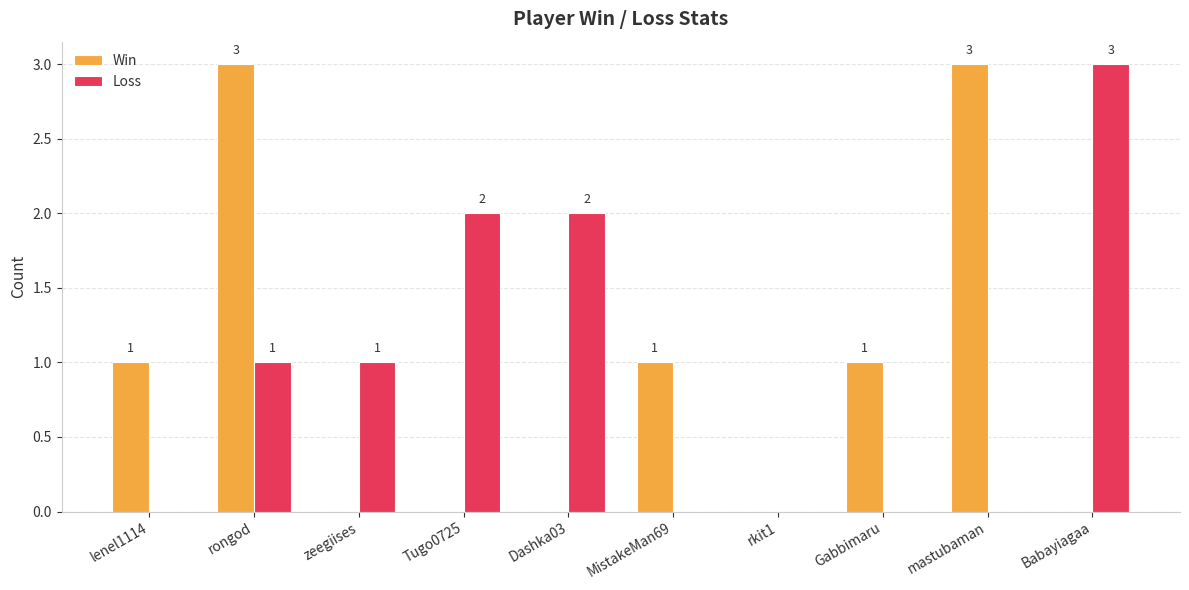

What is the sum of the Loss values at Dashka03 and Tugo0725?

4